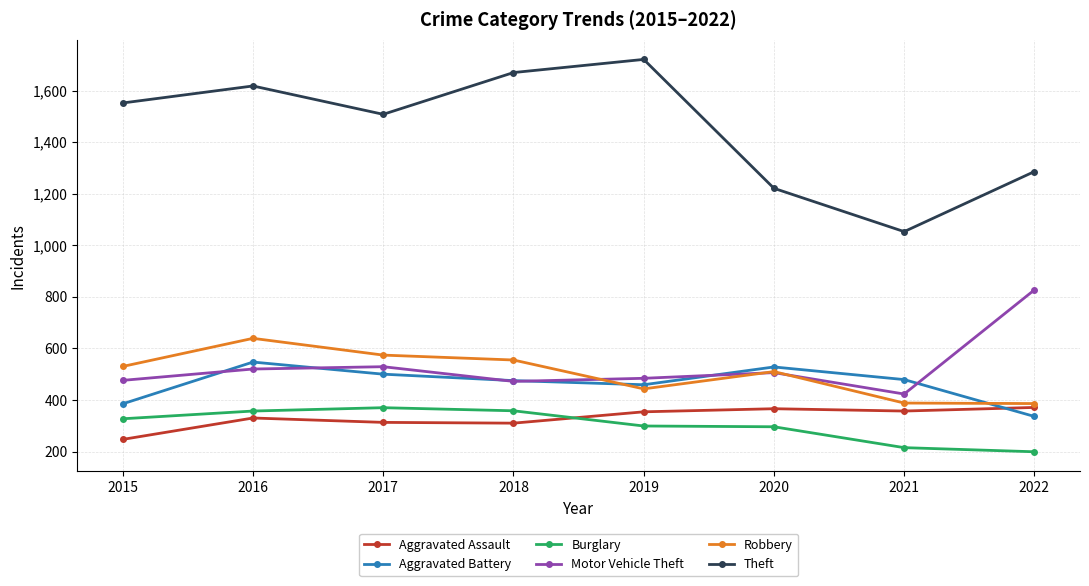

How many data points in Motor Vehicle Theft are less than 506?

4